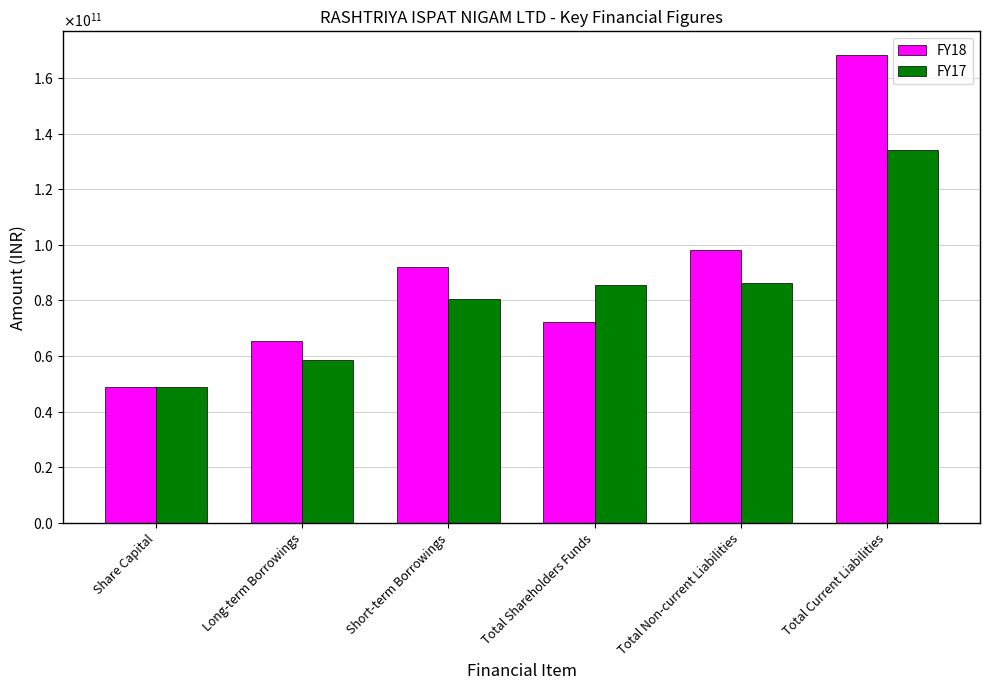

Reading left to right, extract all data points from this chart.

FY18: 48898500000	65451600000	92212700000	72209600000	98248800000	168368200000
FY17: 48898500000	58417100000	80488400000	85696600000	86306300000	134002000000